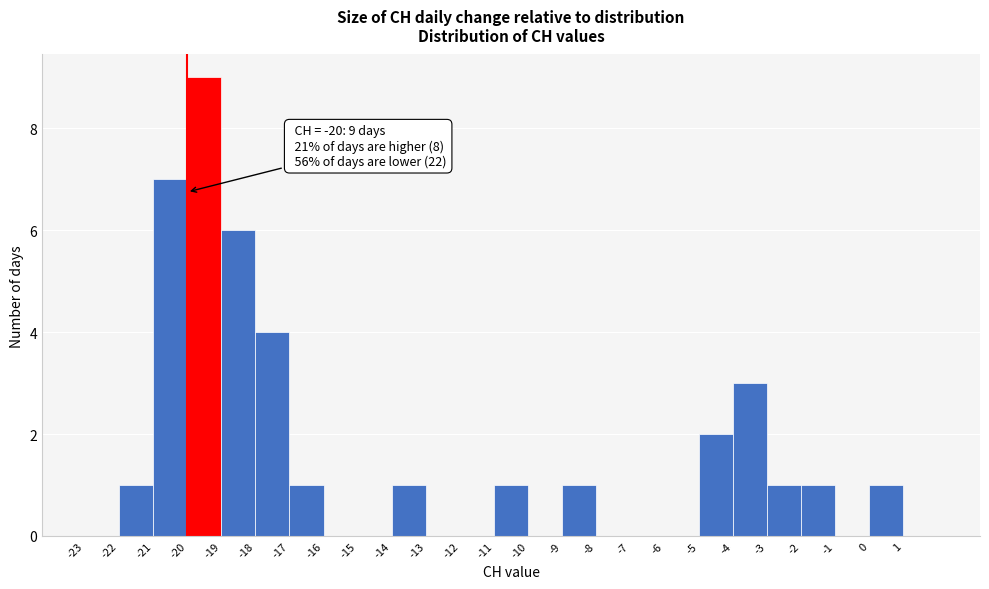

Over which range of the x-axis is the bar tallest?

-20 to -19